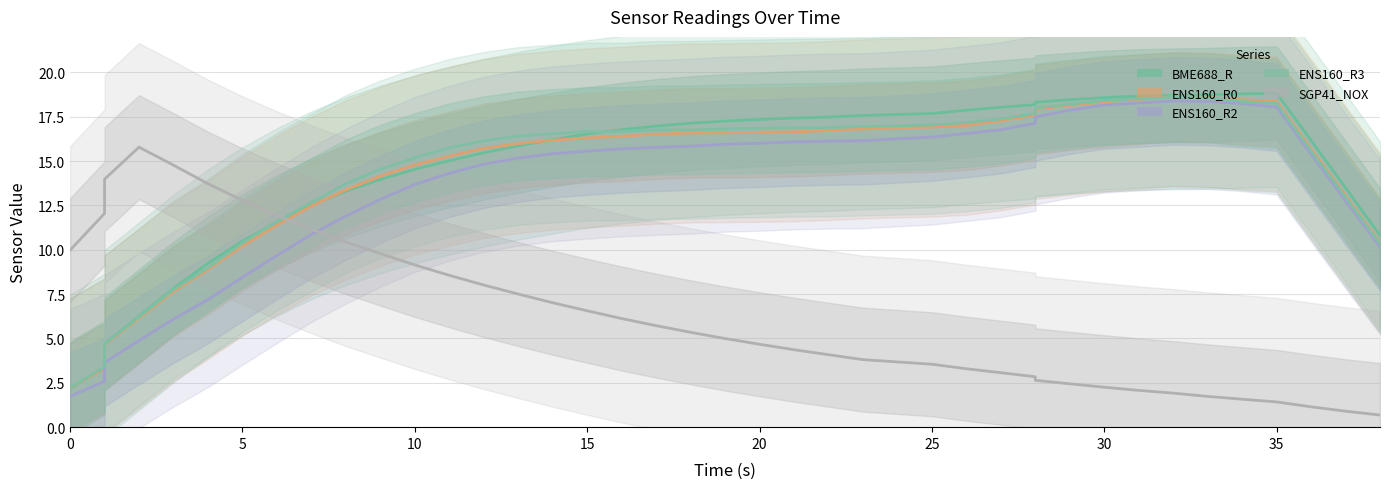

True or false: ENS160_R2 and ENS160_R0 cross at least once.

False